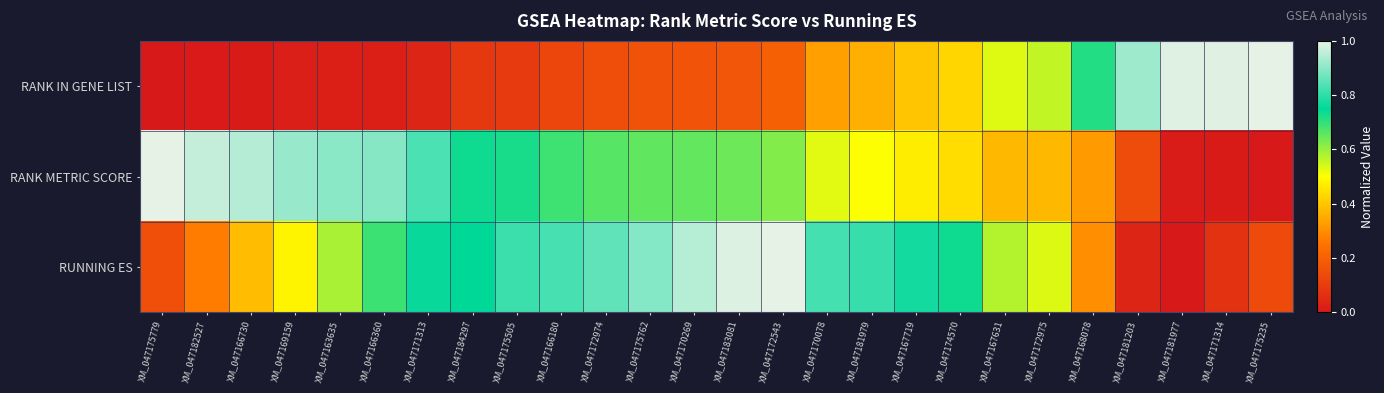

Reading left to right, list all the values displayed in this chart.

RANK IN GENE LIST: XM_047175779=0.0	XM_047182527=0.0	XM_047166730=0.0	XM_047169159=0.0	XM_047163635=0.0	XM_047166360=0.0	XM_047171313=0.0	XM_047184297=0.1	XM_047175505=0.1	XM_047166180=0.1	XM_047172974=0.1	XM_047175762=0.2	XM_047170269=0.2	XM_047183081=0.2	XM_047172543=0.2	XM_047170078=0.3	XM_047181979=0.4	XM_047167719=0.4	XM_047174570=0.4	XM_047167631=0.5	XM_047172975=0.6	XM_047168078=0.7	XM_047181203=0.9	XM_047181977=1.0	XM_047171314=1.0	XM_047175235=1.0
RANK METRIC SCORE: XM_047175779=1.0	XM_047182527=1.0	XM_047166730=0.9	XM_047169159=0.9	XM_047163635=0.9	XM_047166360=0.9	XM_047171313=0.8	XM_047184297=0.7	XM_047175505=0.7	XM_047166180=0.7	XM_047172974=0.7	XM_047175762=0.7	XM_047170269=0.7	XM_047183081=0.6	XM_047172543=0.6	XM_047170078=0.5	XM_047181979=0.5	XM_047167719=0.5	XM_047174570=0.4	XM_047167631=0.4	XM_047172975=0.4	XM_047168078=0.3	XM_047181203=0.1	XM_047181977=0.0	XM_047171314=0.0	XM_047175235=0.0
RUNNING ES: XM_047175779=0.2	XM_047182527=0.3	XM_047166730=0.4	XM_047169159=0.5	XM_047163635=0.6	XM_047166360=0.7	XM_047171313=0.8	XM_047184297=0.7	XM_047175505=0.8	XM_047166180=0.8	XM_047172974=0.9	XM_047175762=0.9	XM_047170269=0.9	XM_047183081=1.0	XM_047172543=1.0	XM_047170078=0.8	XM_047181979=0.8	XM_047167719=0.8	XM_047174570=0.7	XM_047167631=0.6	XM_047172975=0.5	XM_047168078=0.3	XM_047181203=0.0	XM_047181977=0.0	XM_047171314=0.1	XM_047175235=0.1